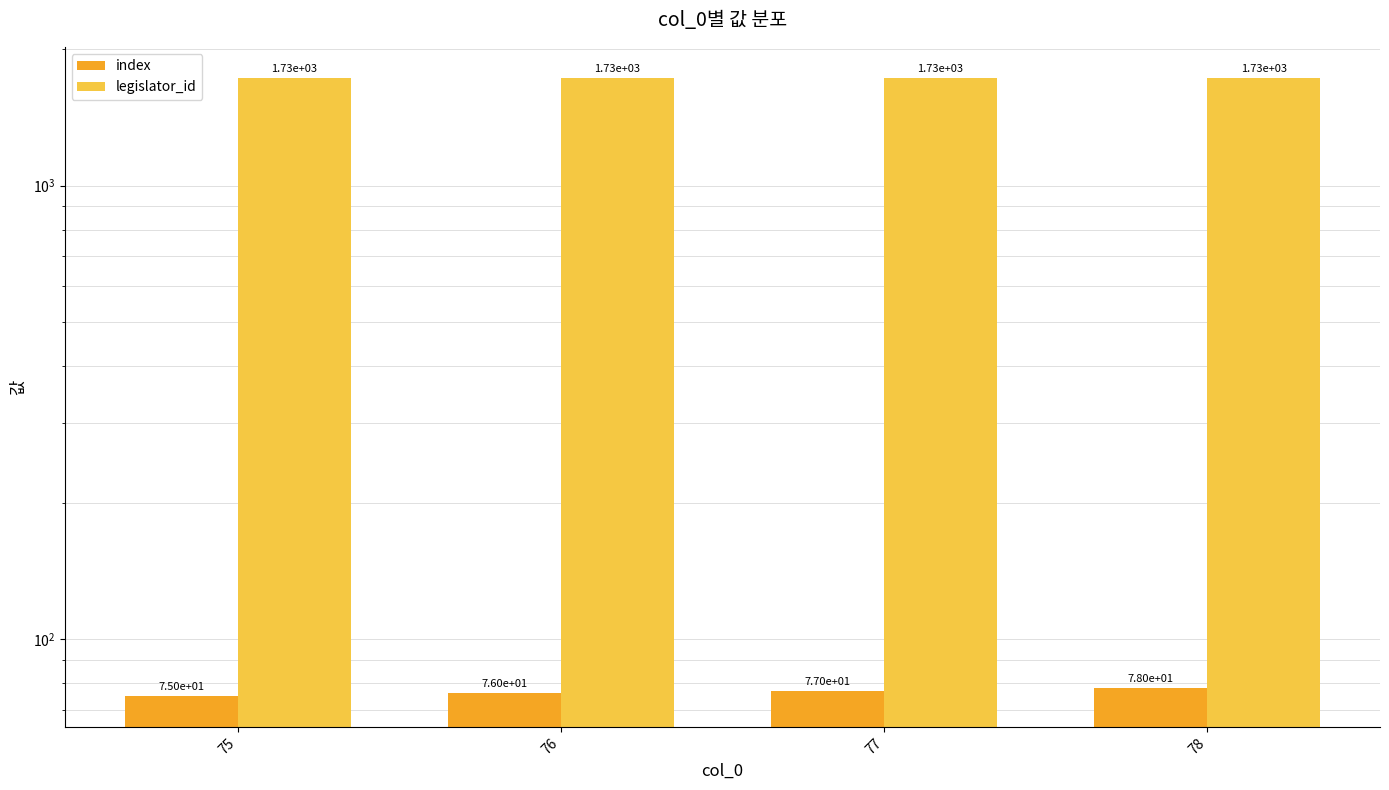

What is the minimum value shown in the chart?

75